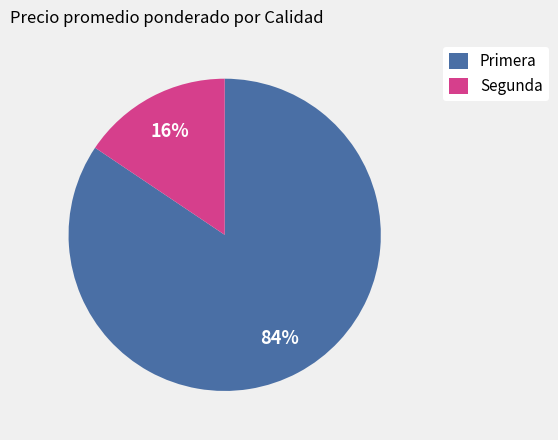

The Primera slice represents 84% of the pie. True or false?

True